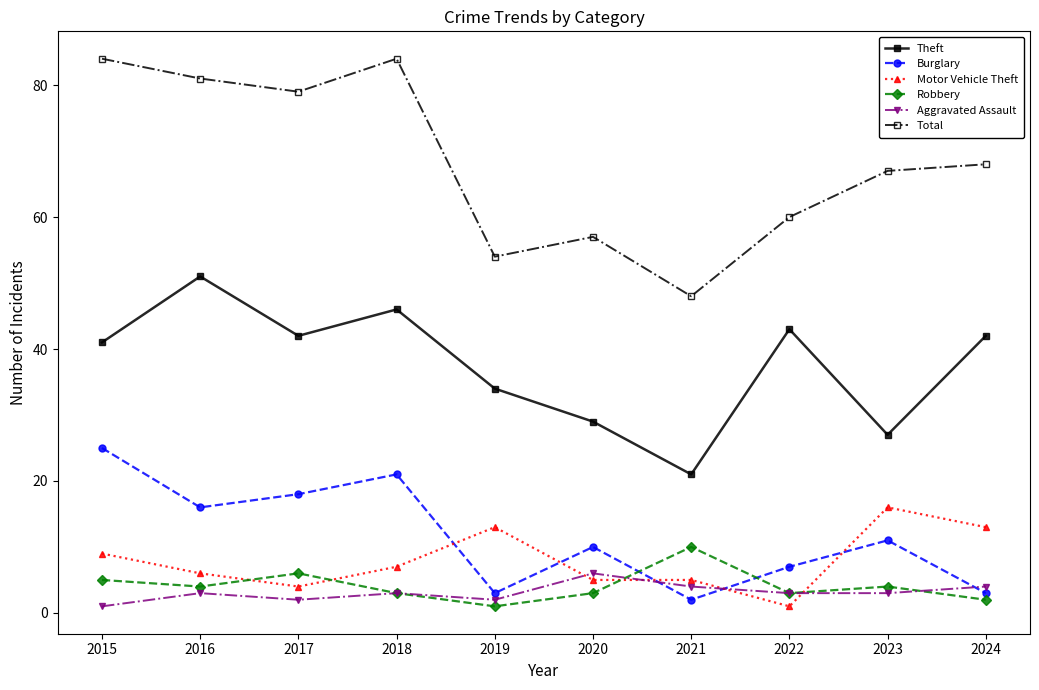

Where does the Motor Vehicle Theft series first go above 7?

2015